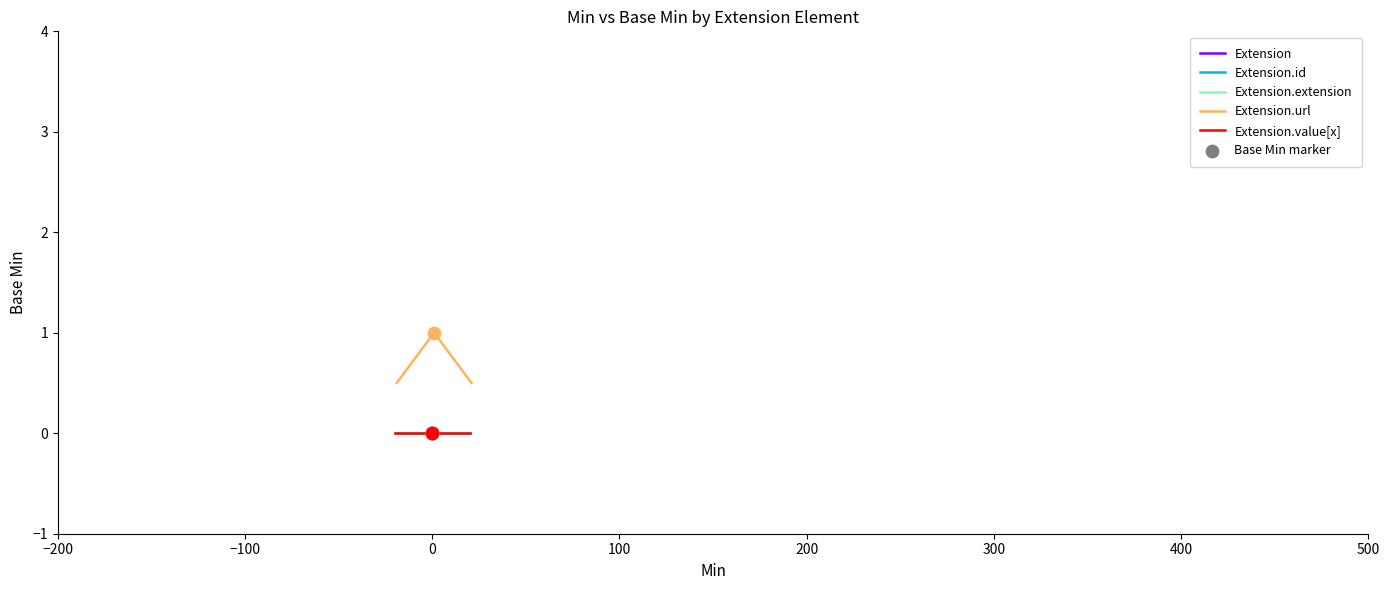

What are all the series names shown in the legend?

Extension, Extension.id, Extension.extension, Extension.url, Extension.value[x]